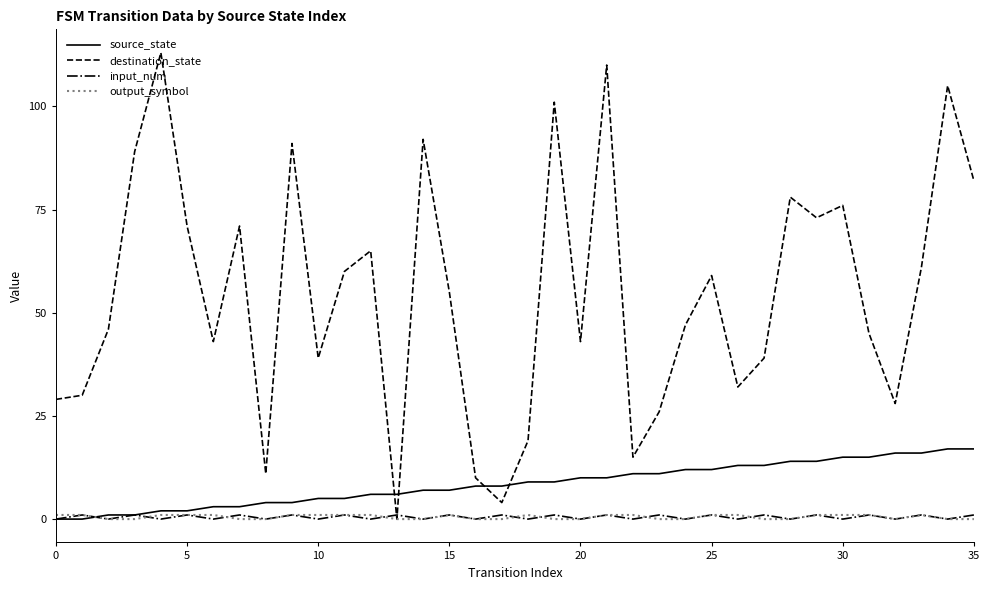

Which series has the largest total across all categories?

destination_state